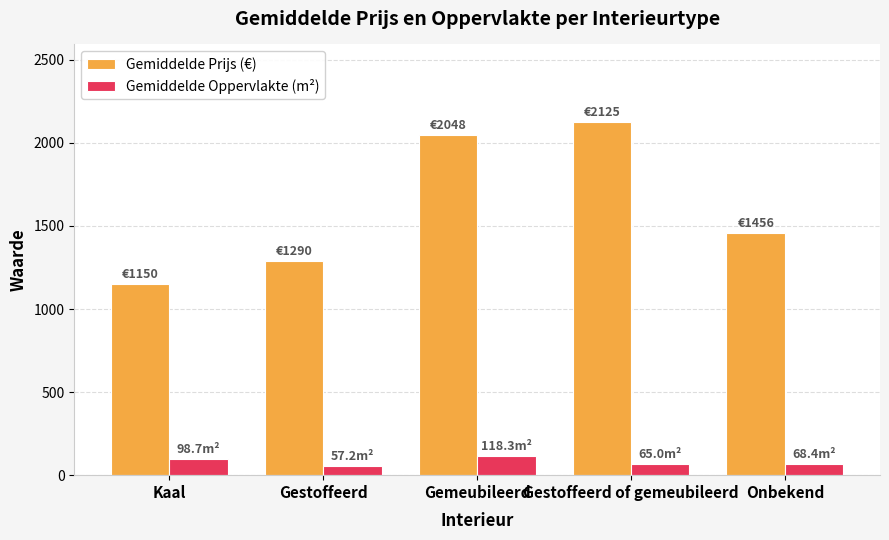

True or false: Gemiddelde Prijs (€) has a value of 506.1 at Onbekend.

False